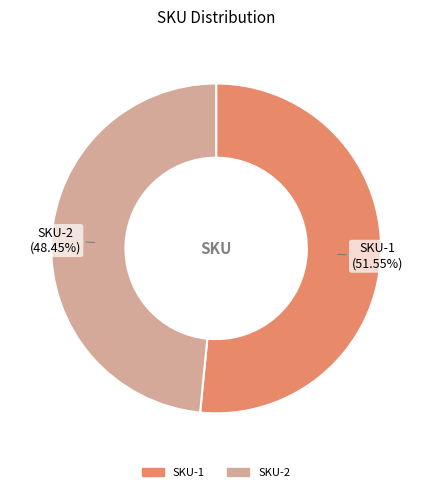

Combined, do SKU-2 and SKU-1 account for over 50%?

Yes